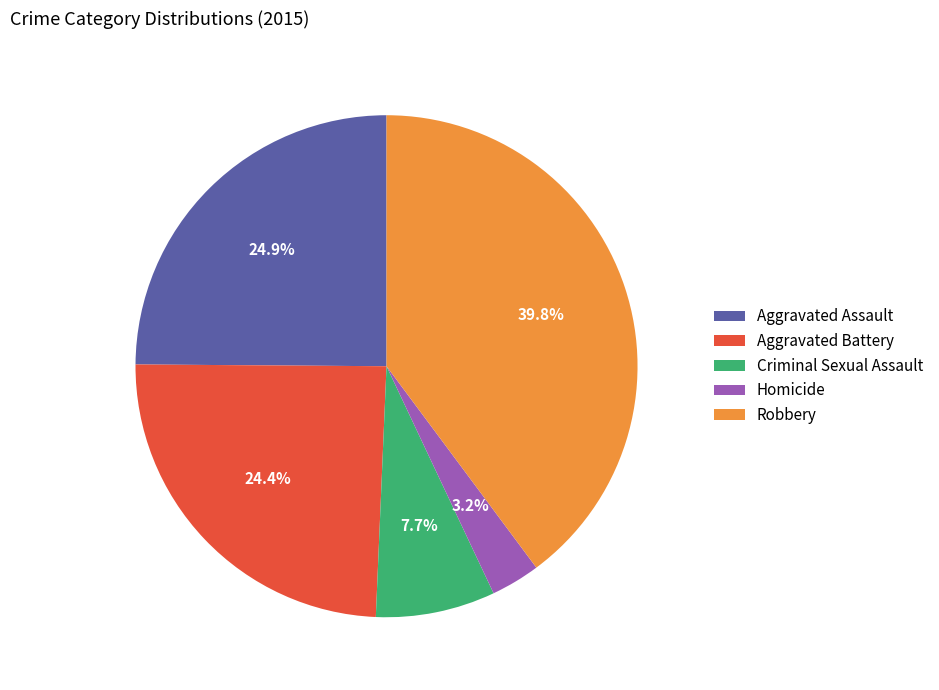

To the nearest percent, what percentage of the pie is Aggravated Assault?

25%